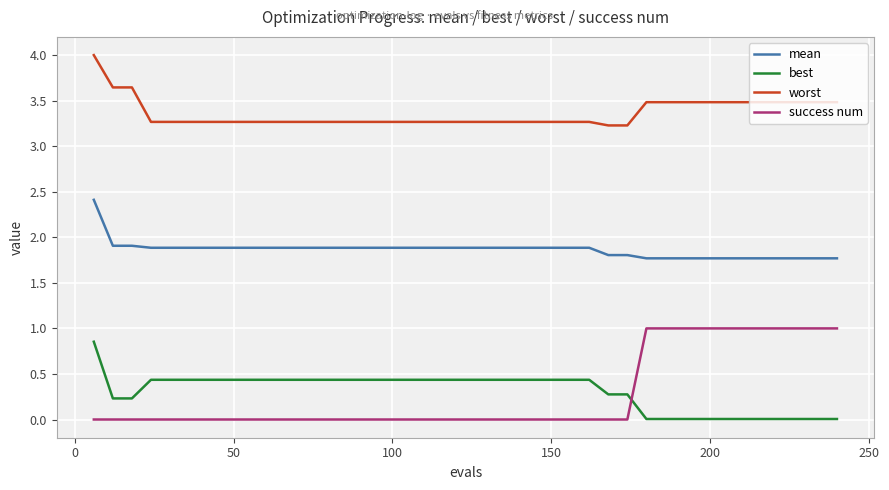

True or false: mean and worst intersect in this chart.

False